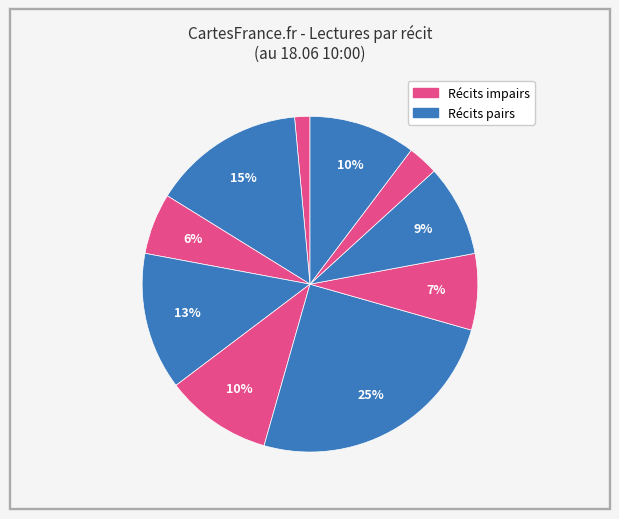

How many slices are in this pie chart?

10